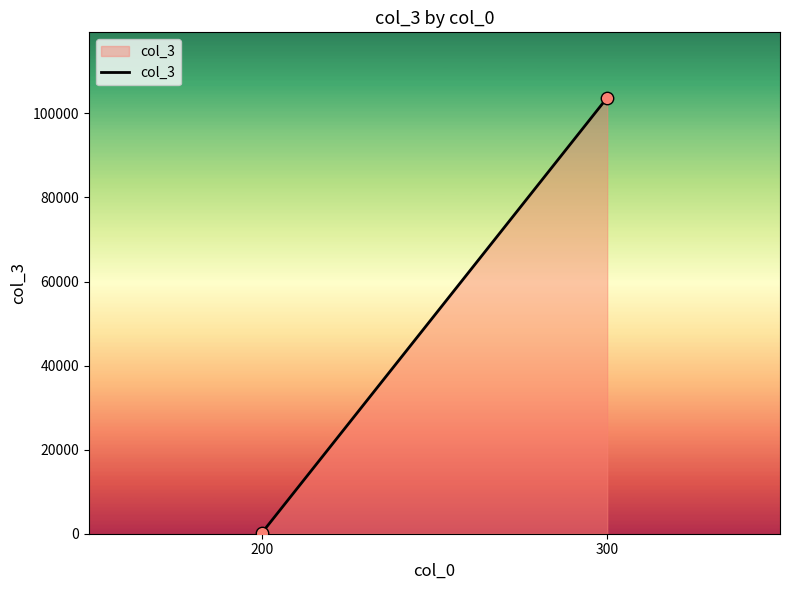

What is the average X value?

250.0